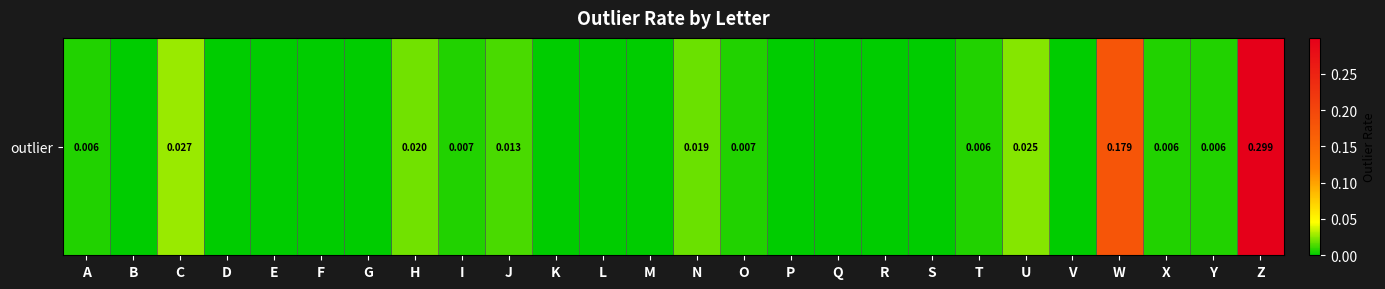

The chart shows a value of -0.2 at L. True or false?

False